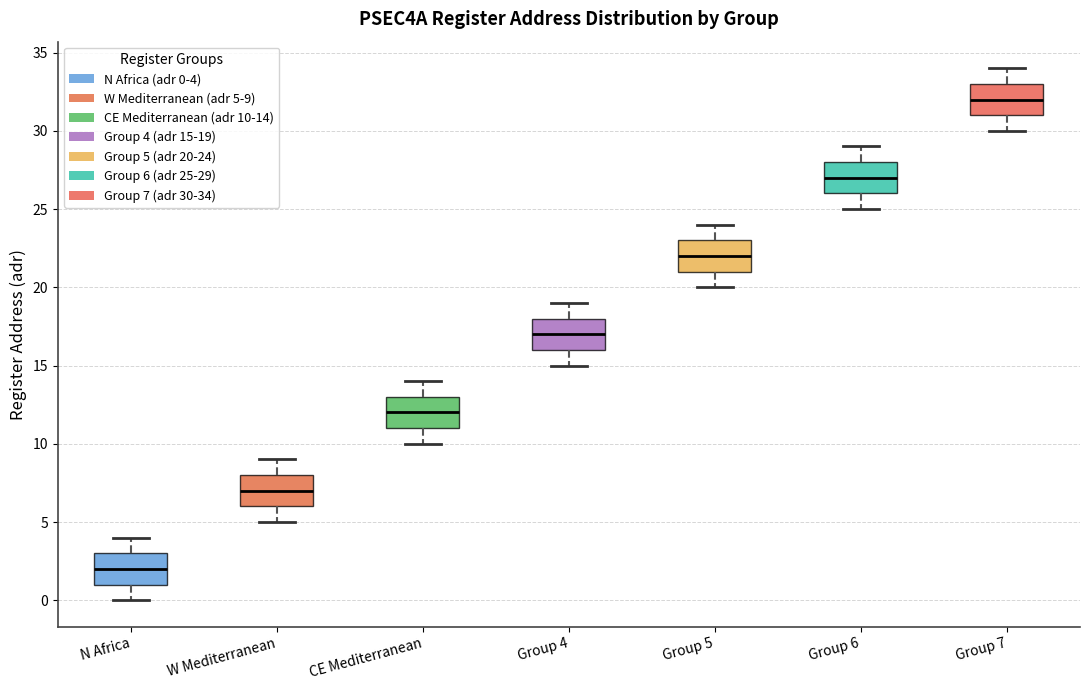

Reading left to right, transcribe this box plot: for each box, give where its median line is, the range the box spans, and where its two whiskers end, as read against the y-axis. The values are not printed on the chart, so give them approximately, as read against the axis.

N Africa: median 2, box 1 to 3, whiskers 0 to 4
W Mediterranean: median 7, box 6 to 8, whiskers 5 to 9
CE Mediterranean: median 12, box 11 to 13, whiskers 10 to 14
Group 4: median 17, box 16 to 18, whiskers 15 to 19
Group 5: median 22, box 21 to 23, whiskers 20 to 24
Group 6: median 27, box 26 to 28, whiskers 25 to 29
Group 7: median 32, box 31 to 33, whiskers 30 to 34